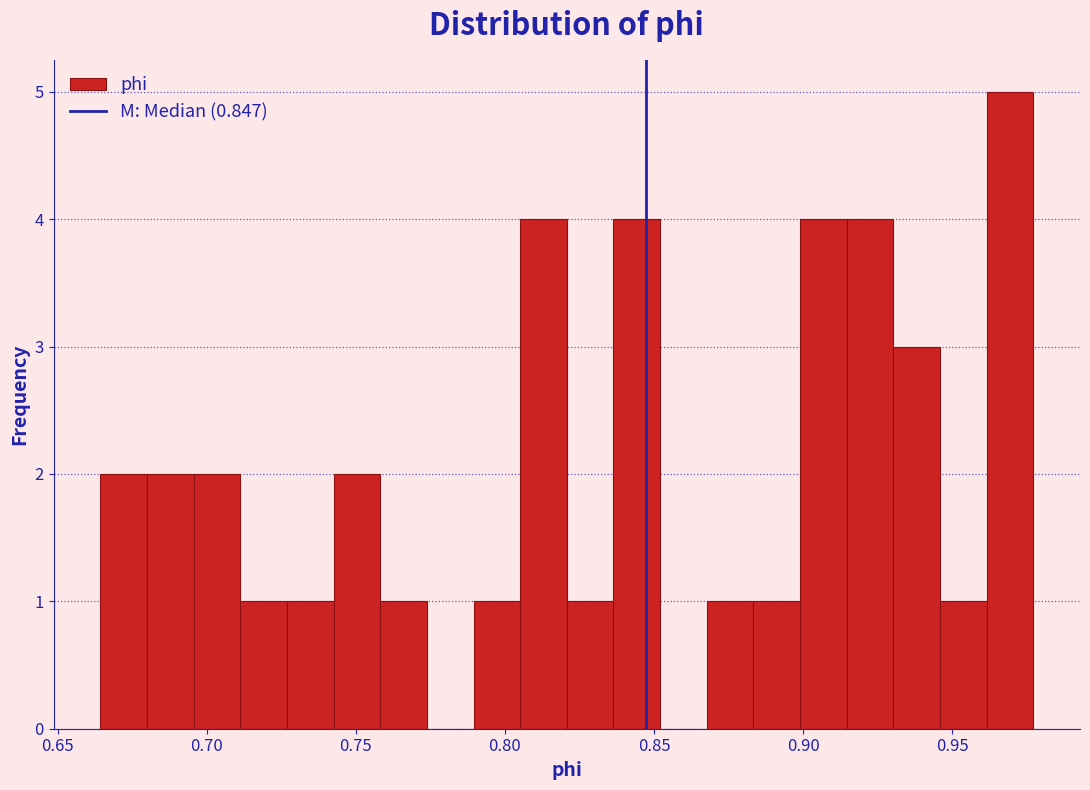

Read against the x-axis, roughly where is the centre of the tallest bar?

0.970